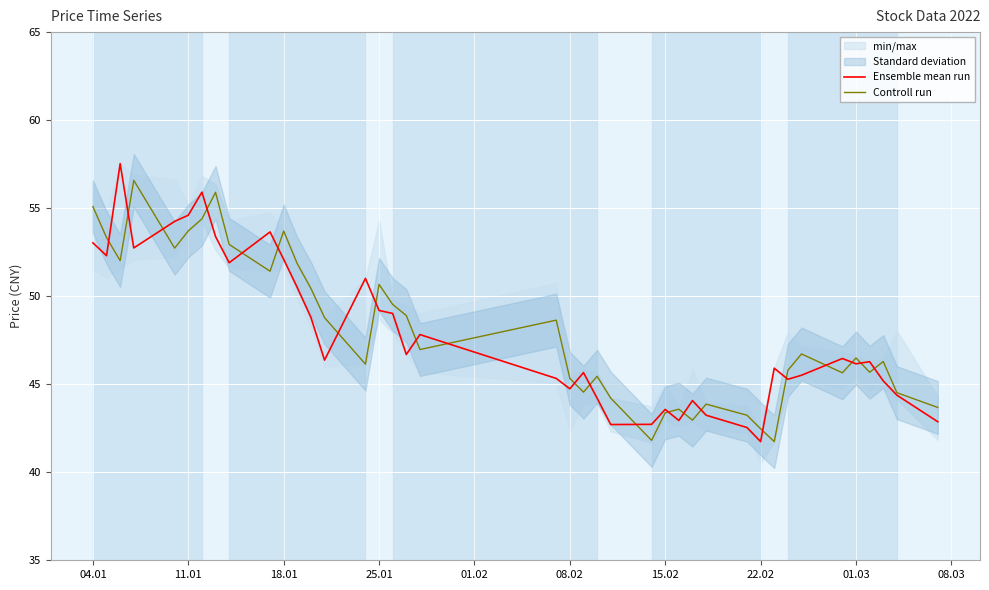

The value of Ensemble mean run at 15.02 is 91.5. True or false?

False